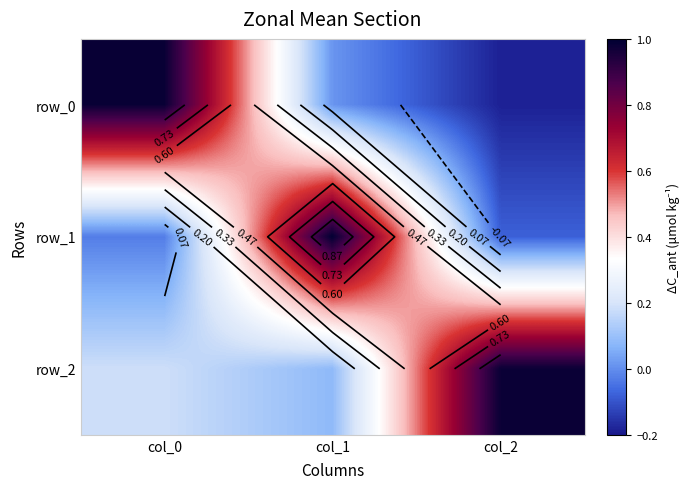

True or false: row_0 has a value of 1.0 at col_0.

True